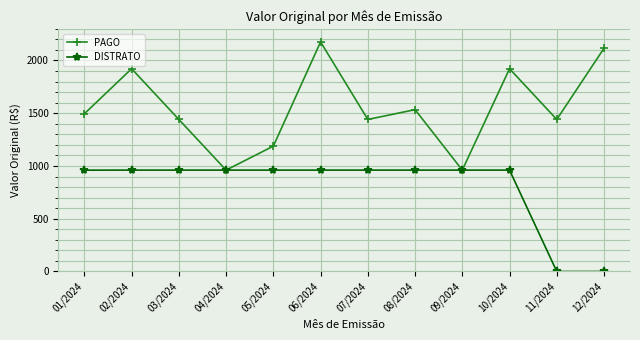

List the series in order of their peak value, lowest first.

DISTRATO, PAGO